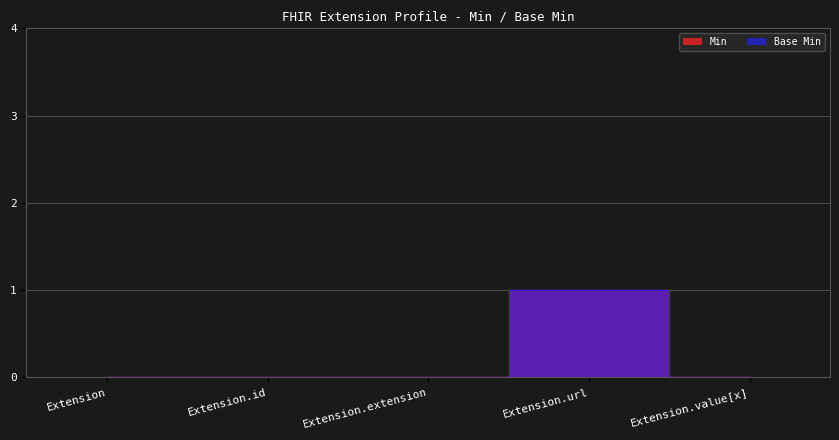

List the series in order of their peak value, lowest first.

Min, Base Min